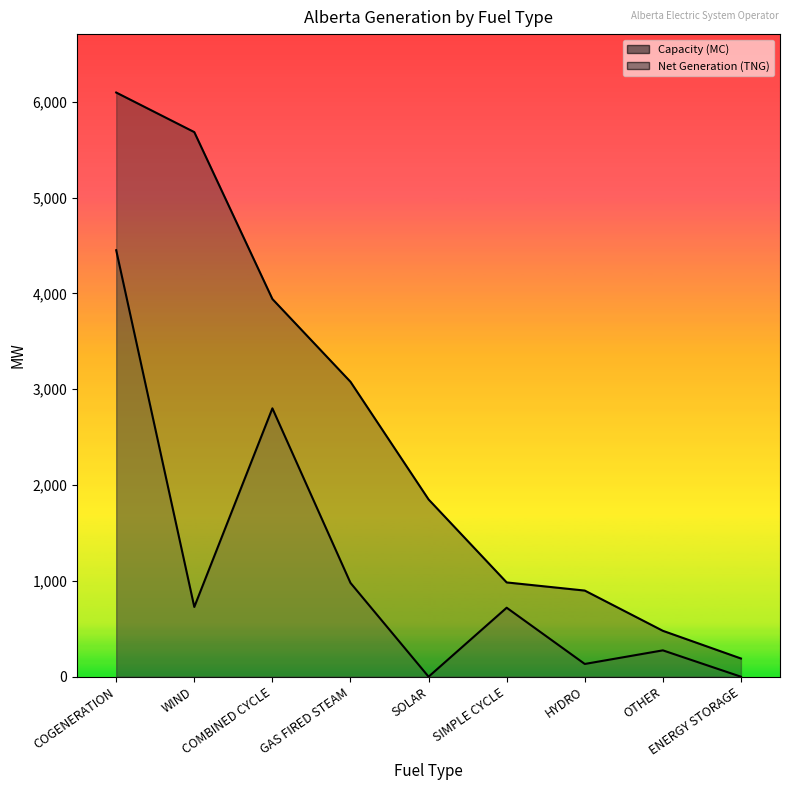

What position from the right is SOLAR?

5